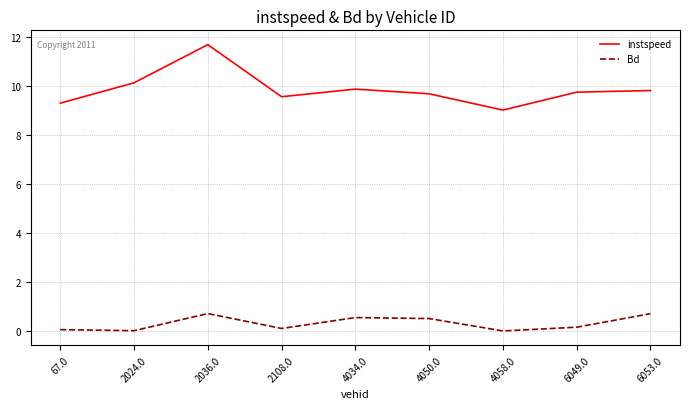

Is the value of Bd at 6053.0 greater than the value of instspeed at 4034.0?

No